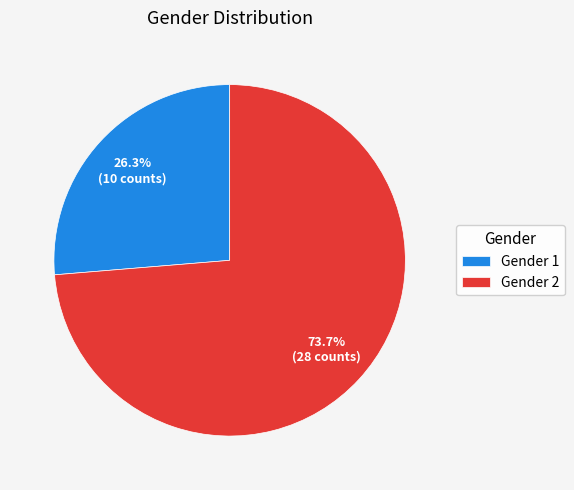

Which category has the smallest portion of the pie?

Gender 1